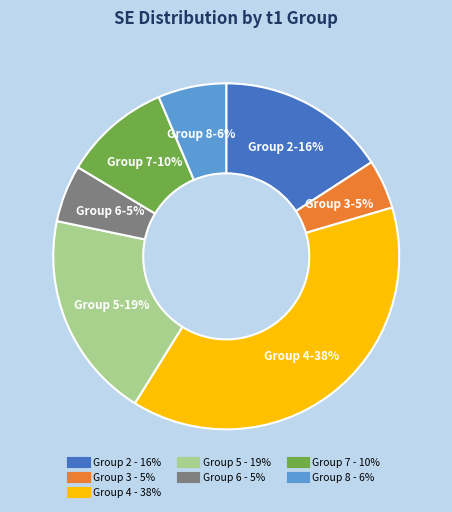

Is there any slice that represents more than half of the pie?

No